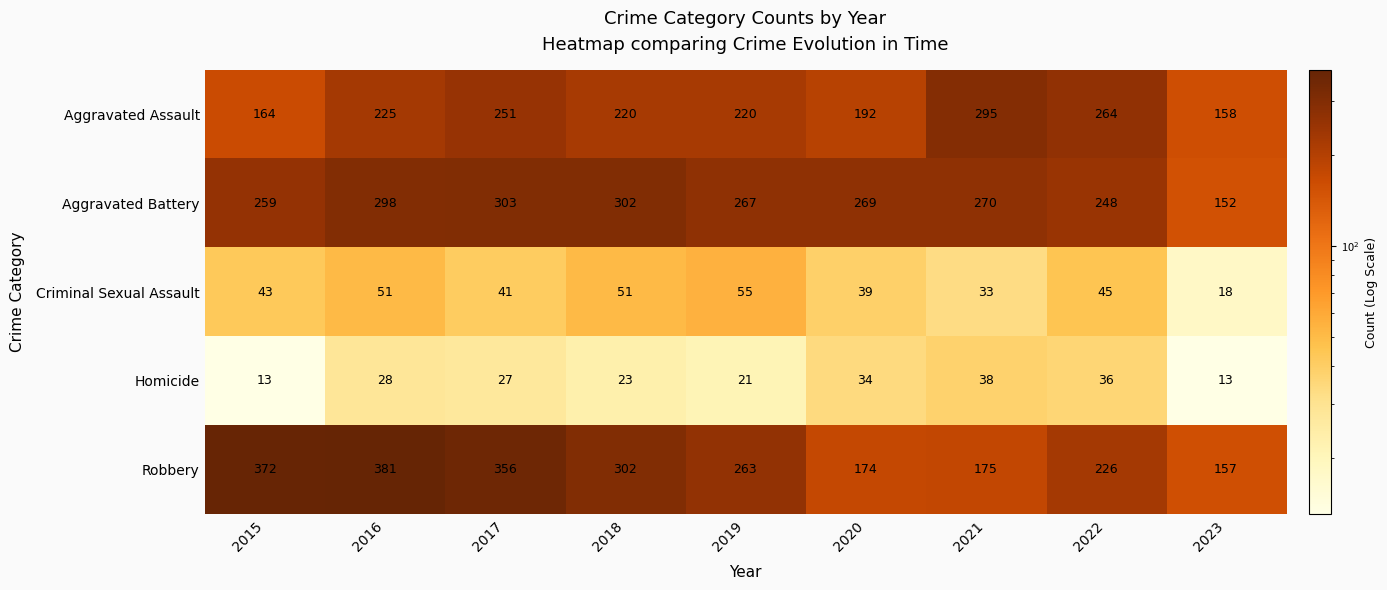

At which label does Aggravated Assault reach its minimum?

2023